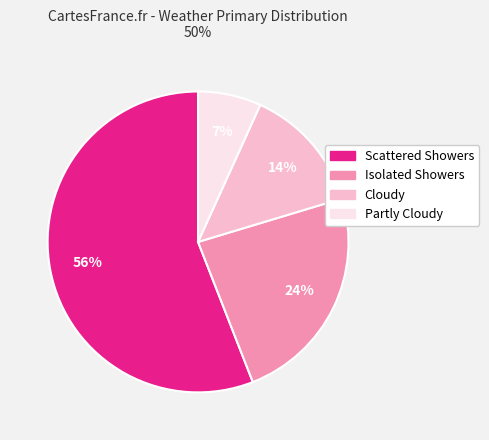

Is the sum of Cloudy and Isolated Showers greater than half?

No